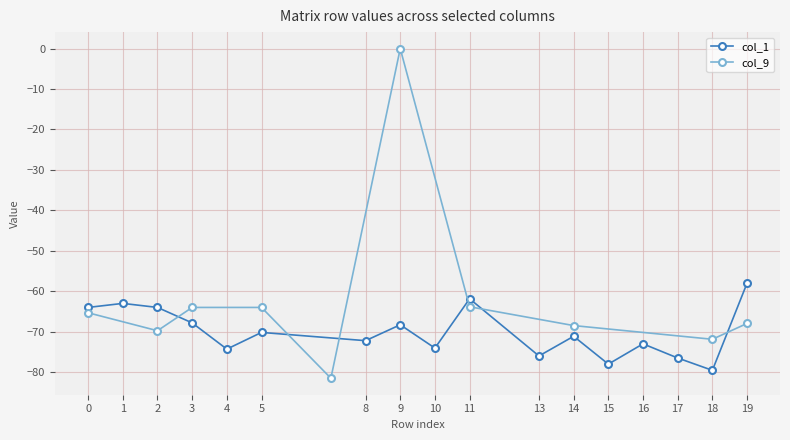

The value of col_1 at 14 is -33.5. True or false?

False